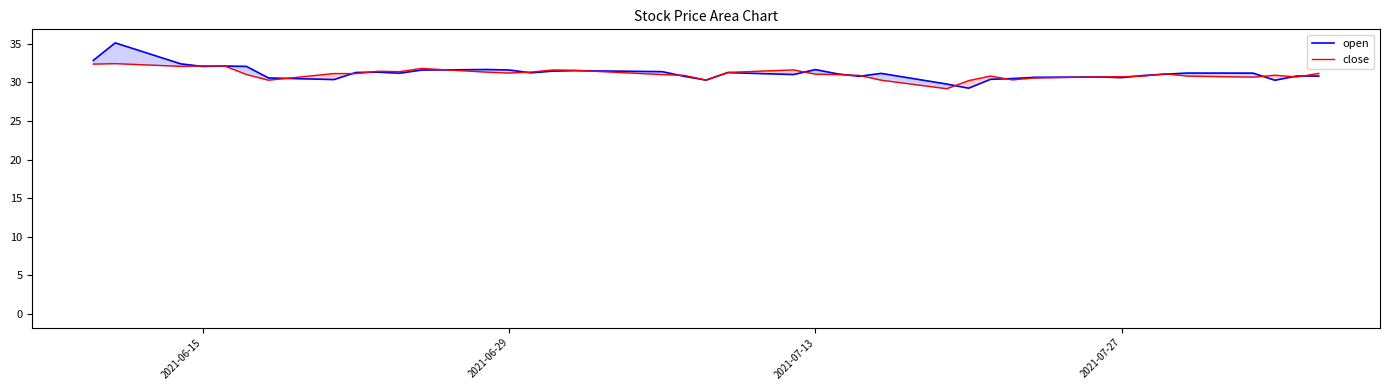

Rank the series by their average value, from highest to lowest.

open, close